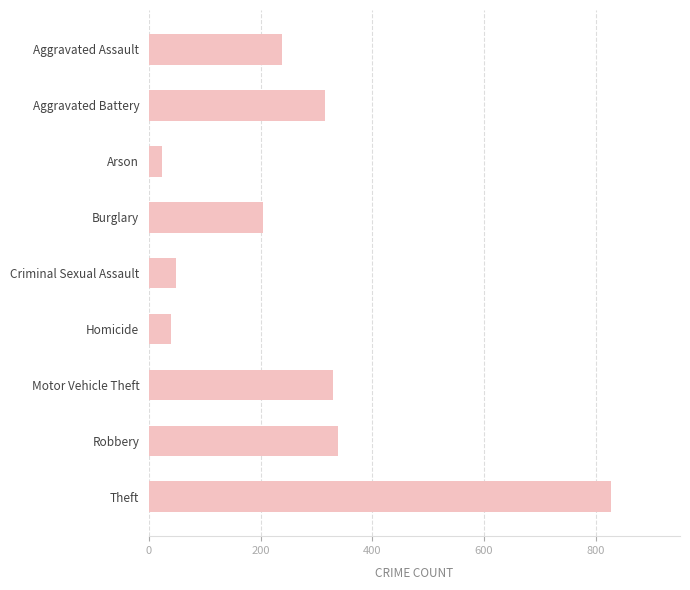

How many series are shown in this chart?

1